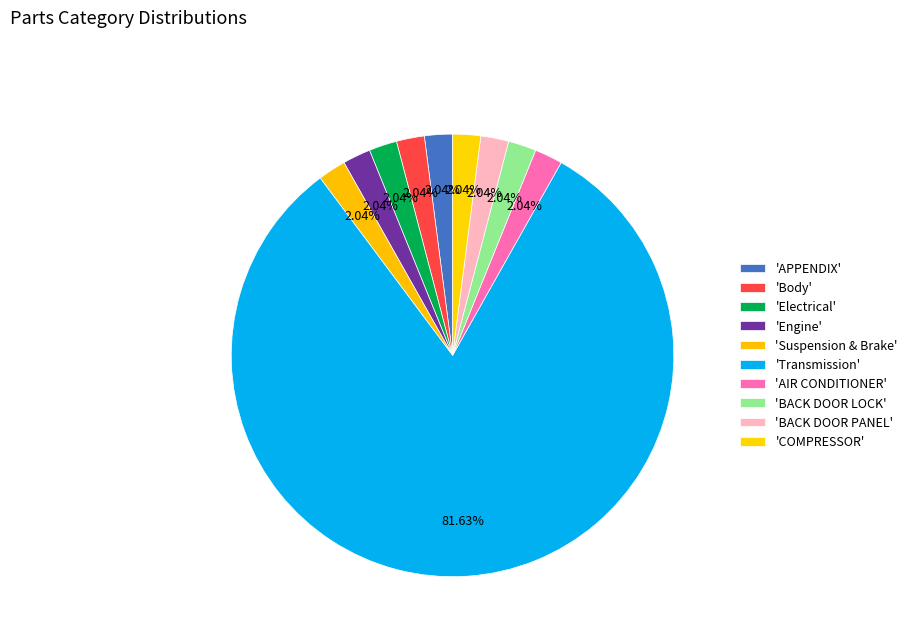

Count the number of slices in the pie.

10